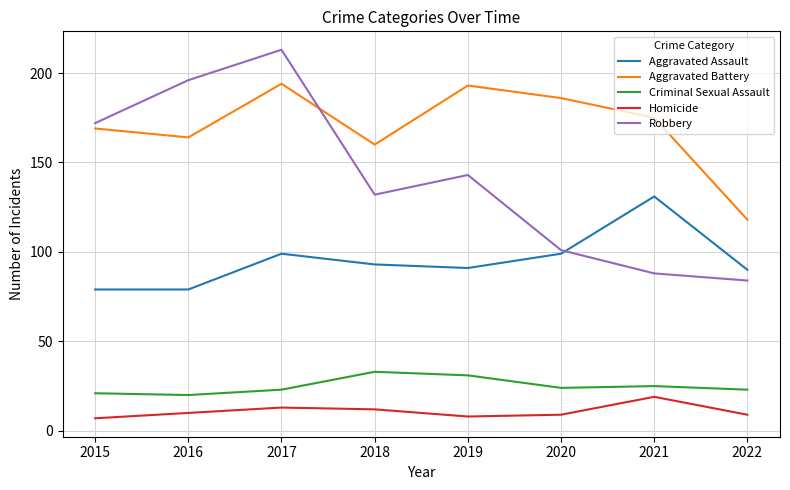

At how many categories does at least one series exceed 154?

7